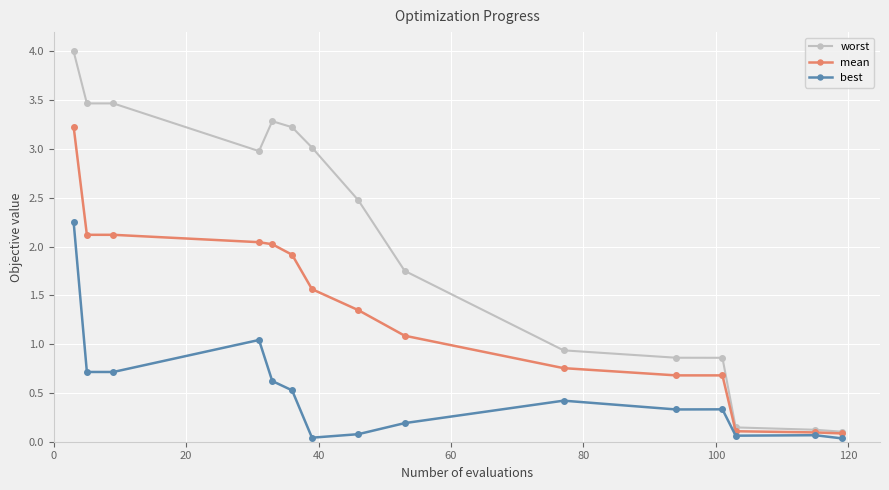

What is the value of the worst point at the 10th from the left?

0.9